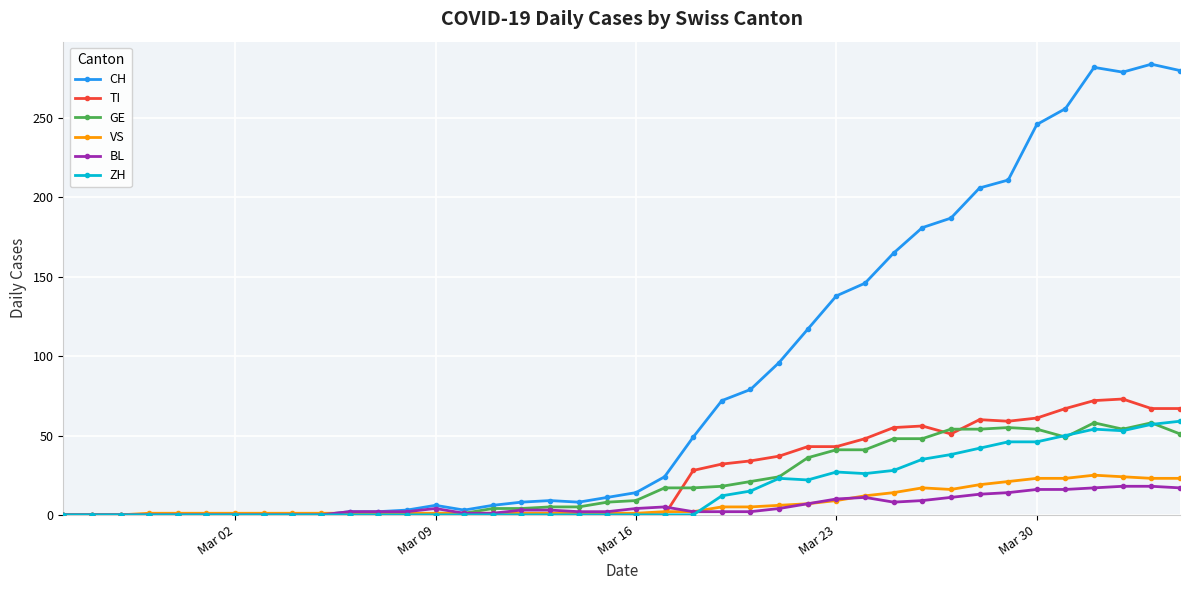

At how many categories does at least one series exceed 114?

14